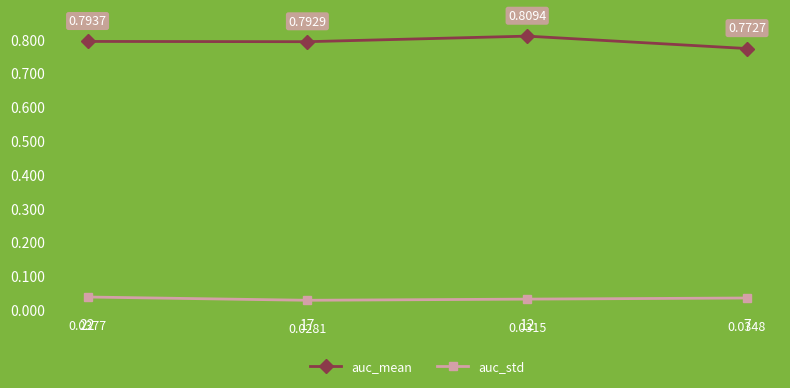

Which category has the lowest value in the auc_std series?

17